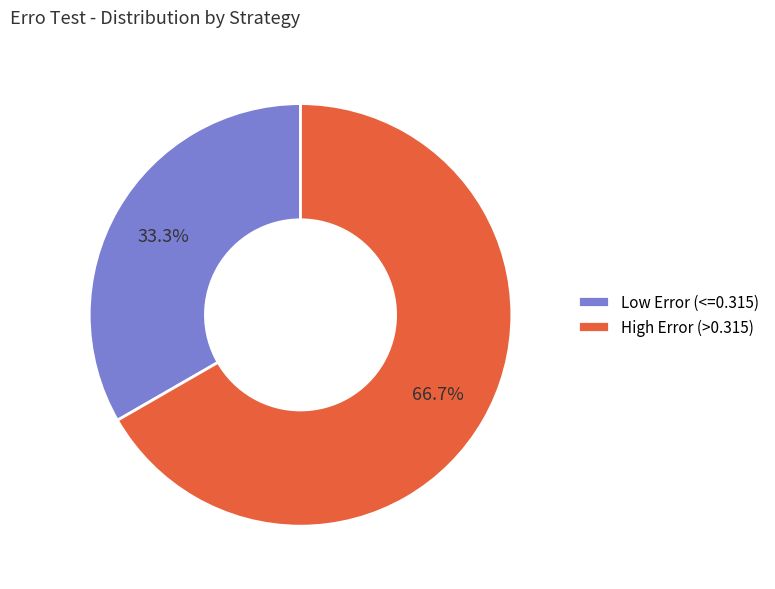

What is the ratio of the value at Low Error (<=0.315) to the value at High Error (>0.315)?

0.5